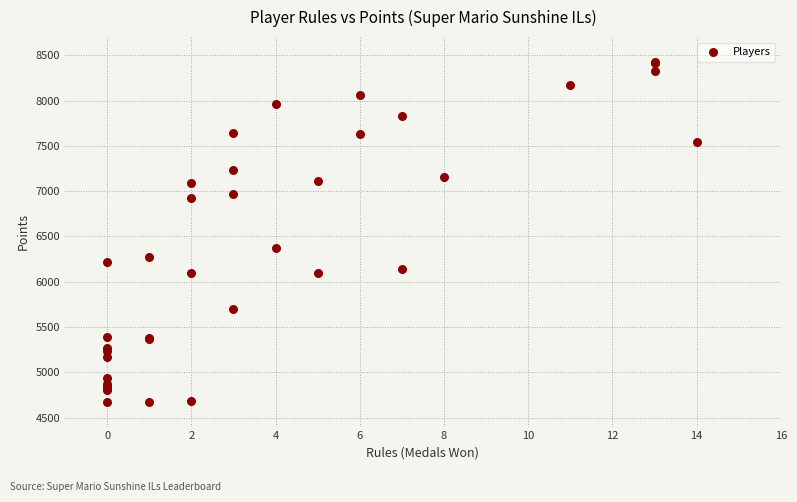

What Y value in the scatter plot is closest to 6550?

6369